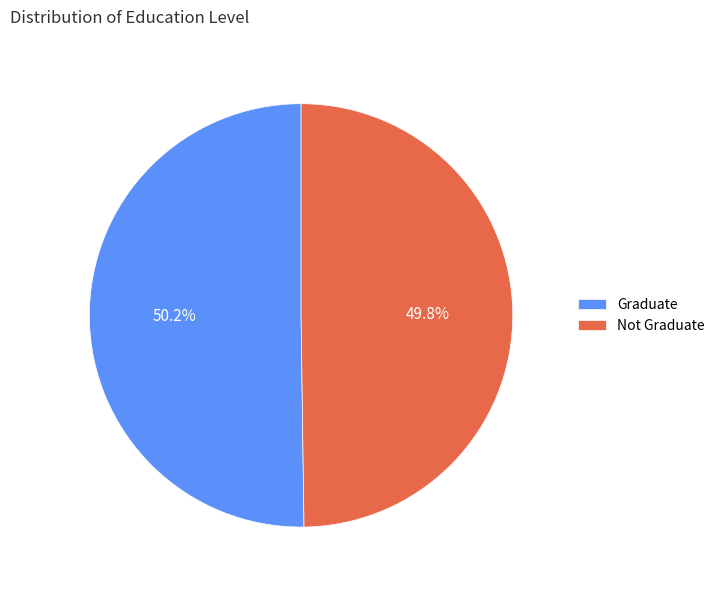

What is the ratio of the value at Graduate to the value at Not Graduate?

1.0